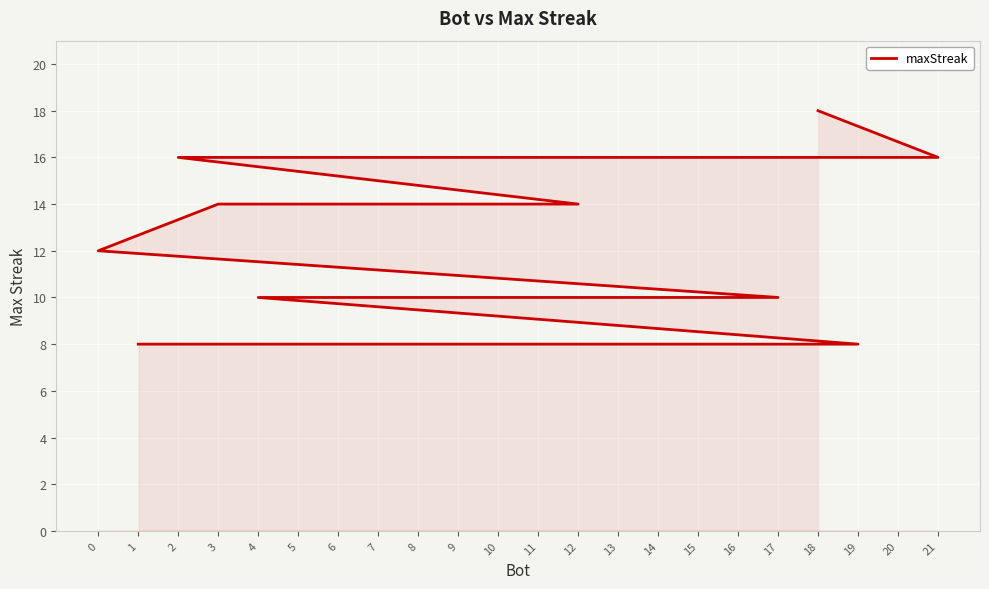

What is the difference between the maximum and second lowest values?

10